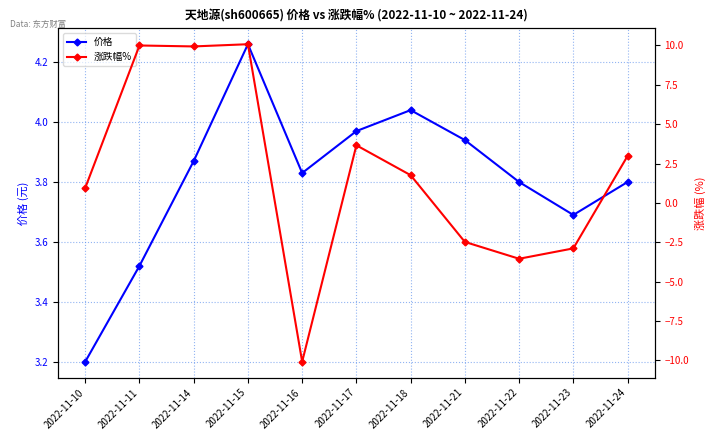

The 涨跌幅% series shows 2.8 at 2022-11-15. True or false?

False